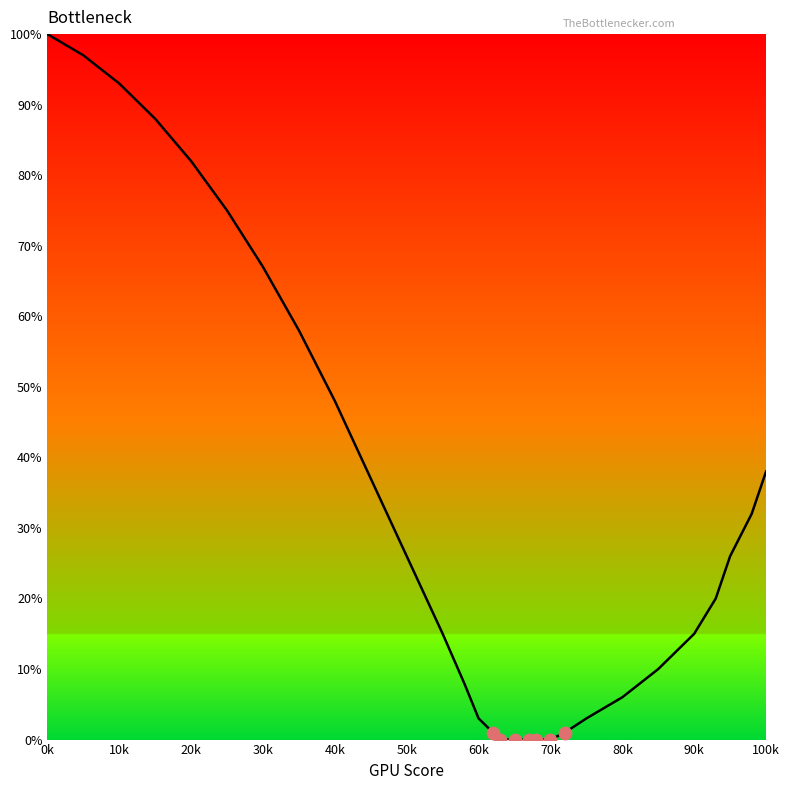

What is the maximum value shown in the chart?

100